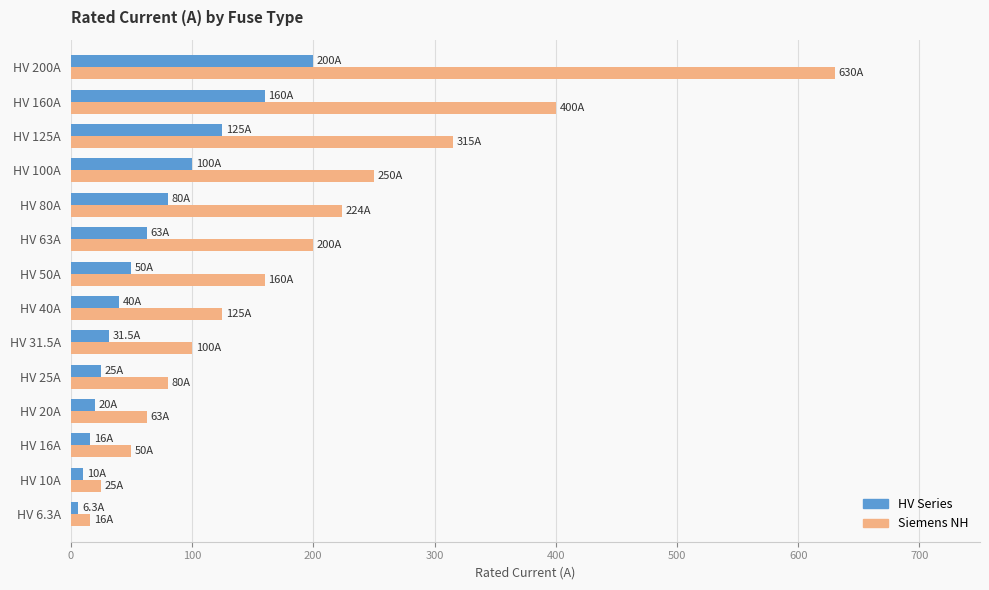

What are all the series names shown in the legend?

HV Series, Siemens NH